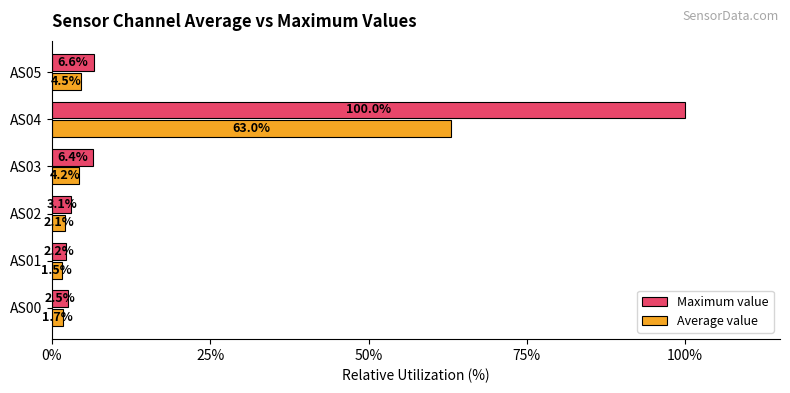

How many data points does each series have?

6